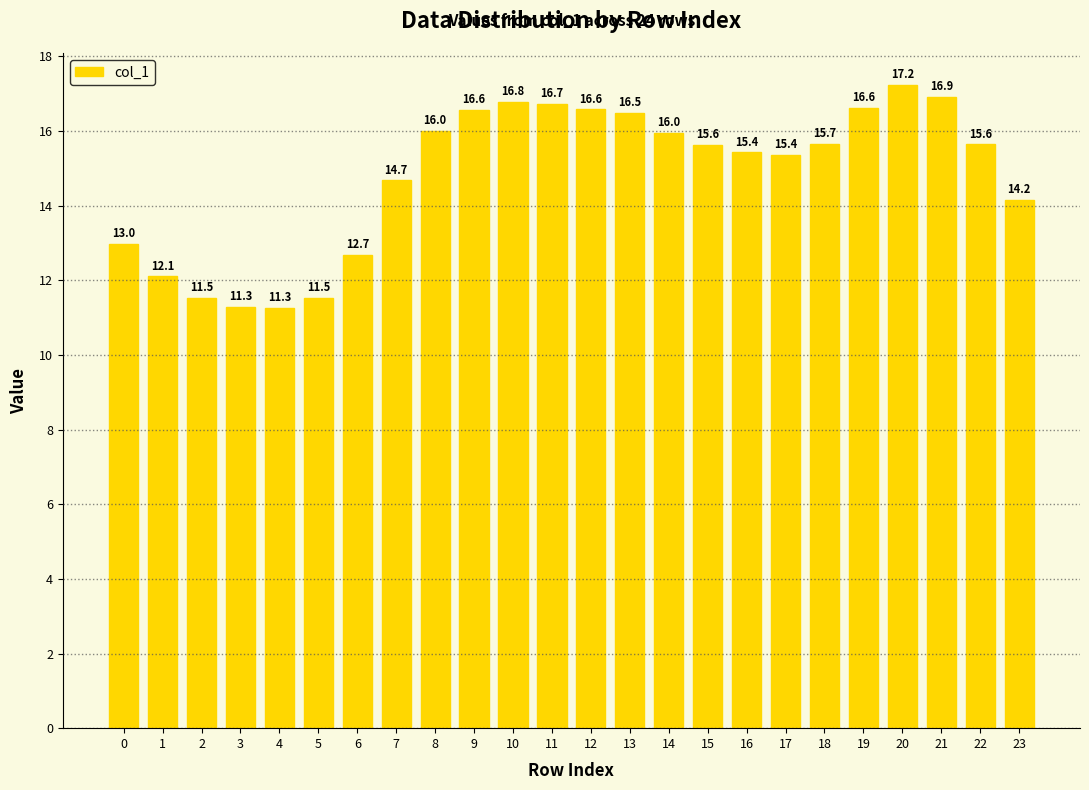

What value does the data have at 23?

14.2